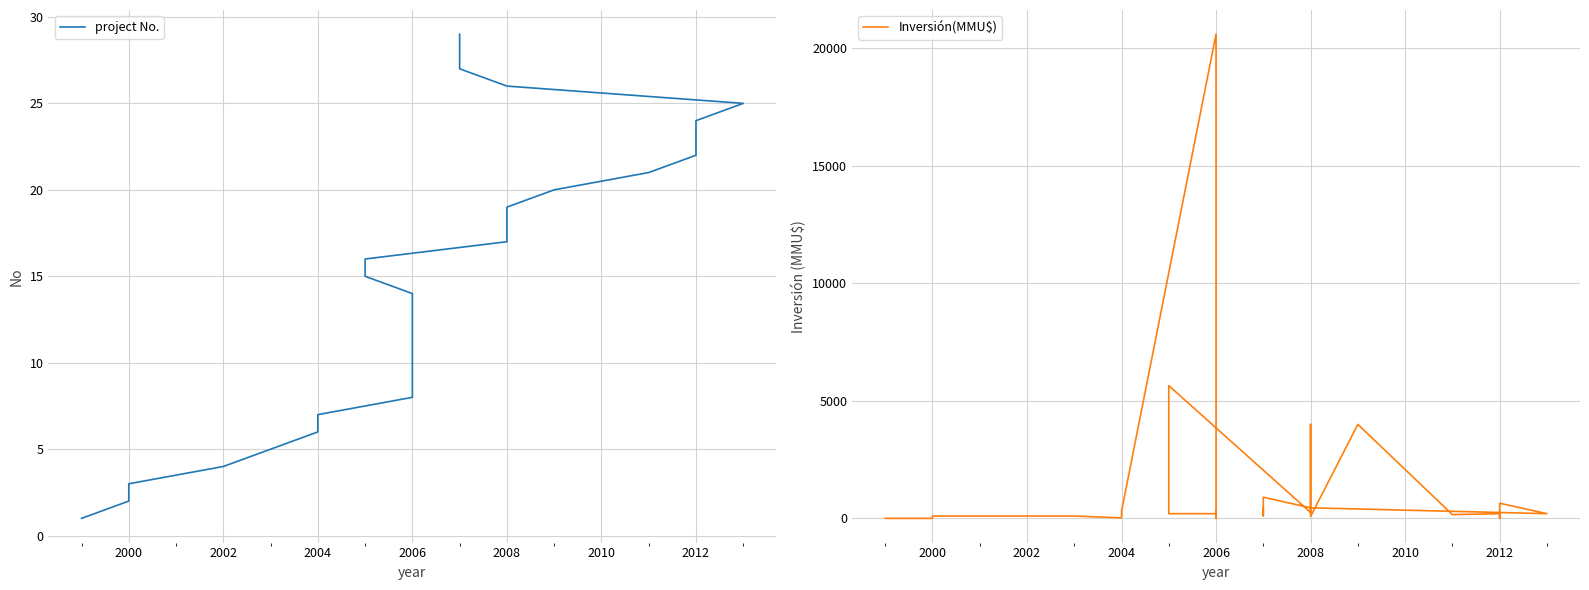

What are all the series names shown in the legend?

project No., Inversión(MMU$)